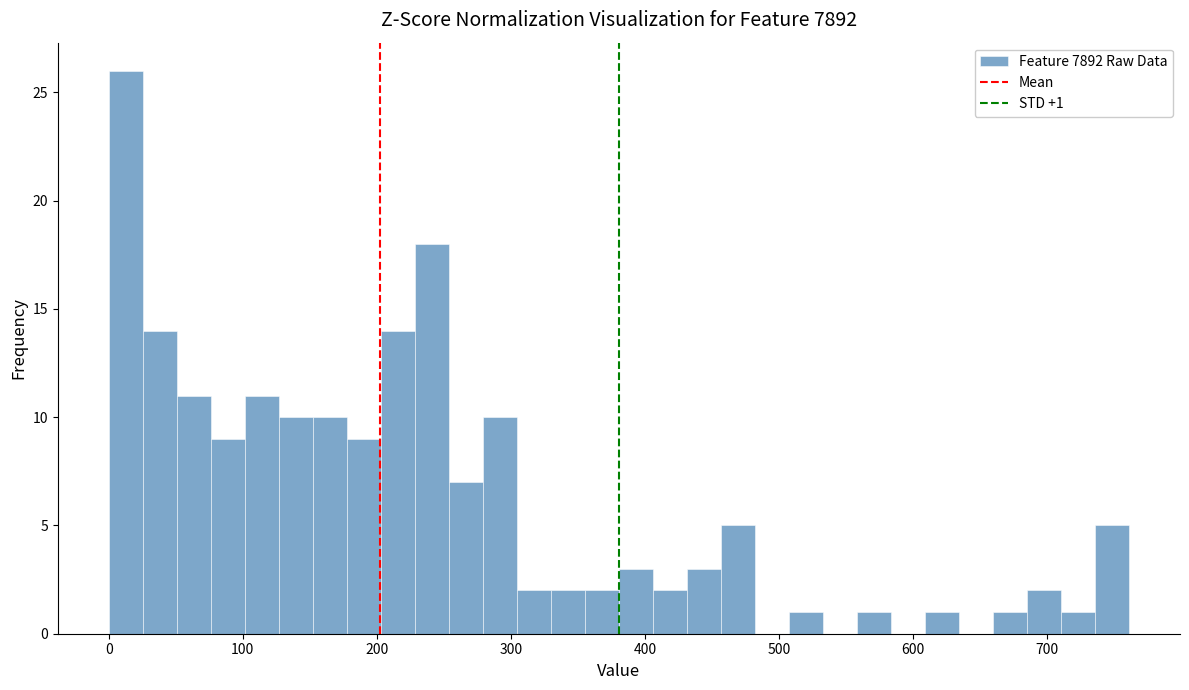

Around what value on the x-axis is the tallest bar? Give the approximate position of its centre, as read against the axis.

10